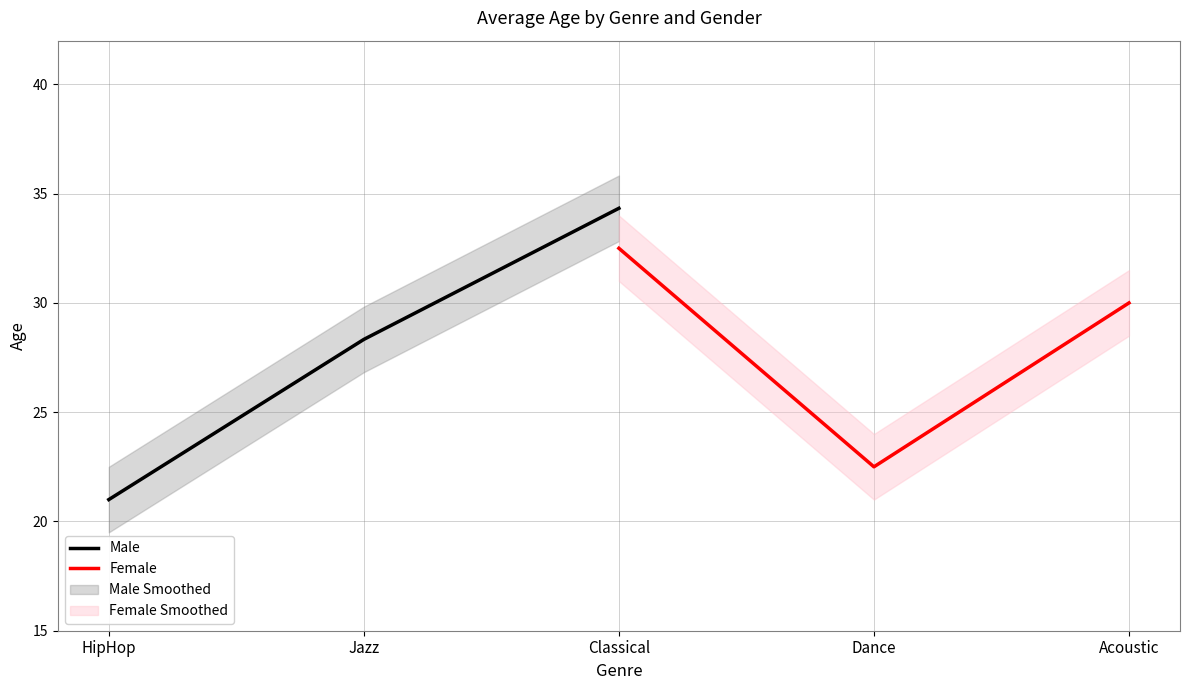

Does the chart display data point markers on the line(s)?

No